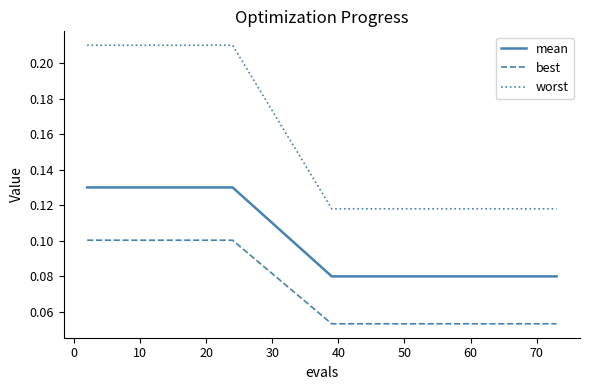

Does the chart display data point markers on the line(s)?

No